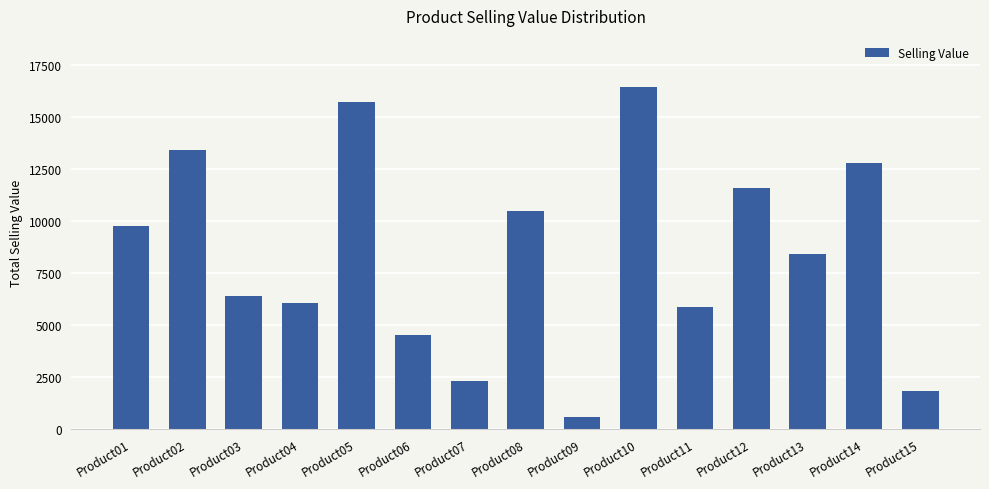

At which label does the data first exceed 8423?

Product01